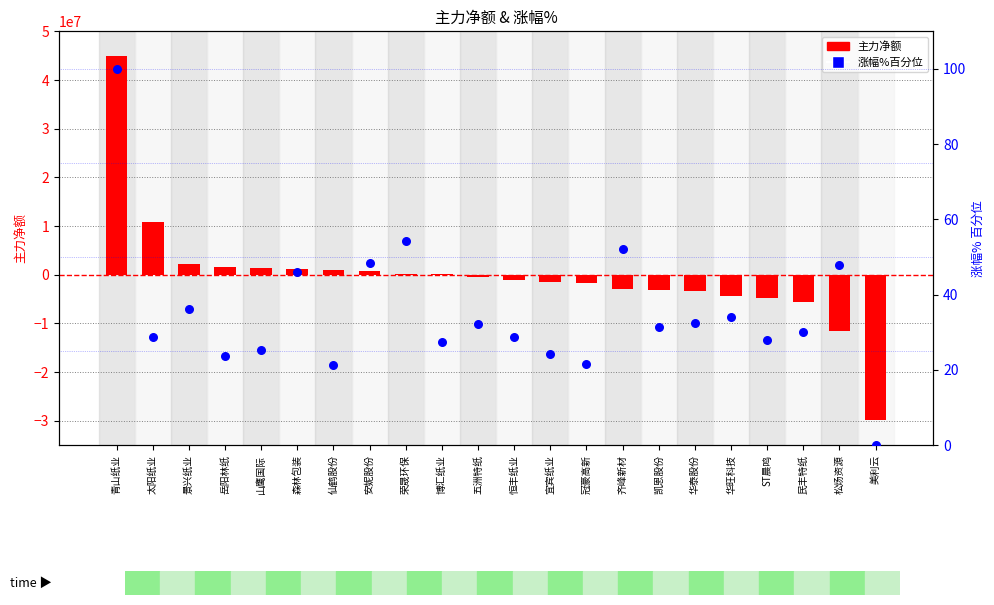

Is the value of 涨幅% (百分位) at 荣晟环保 greater than the value of 主力净额 at 华旺科技?

Yes